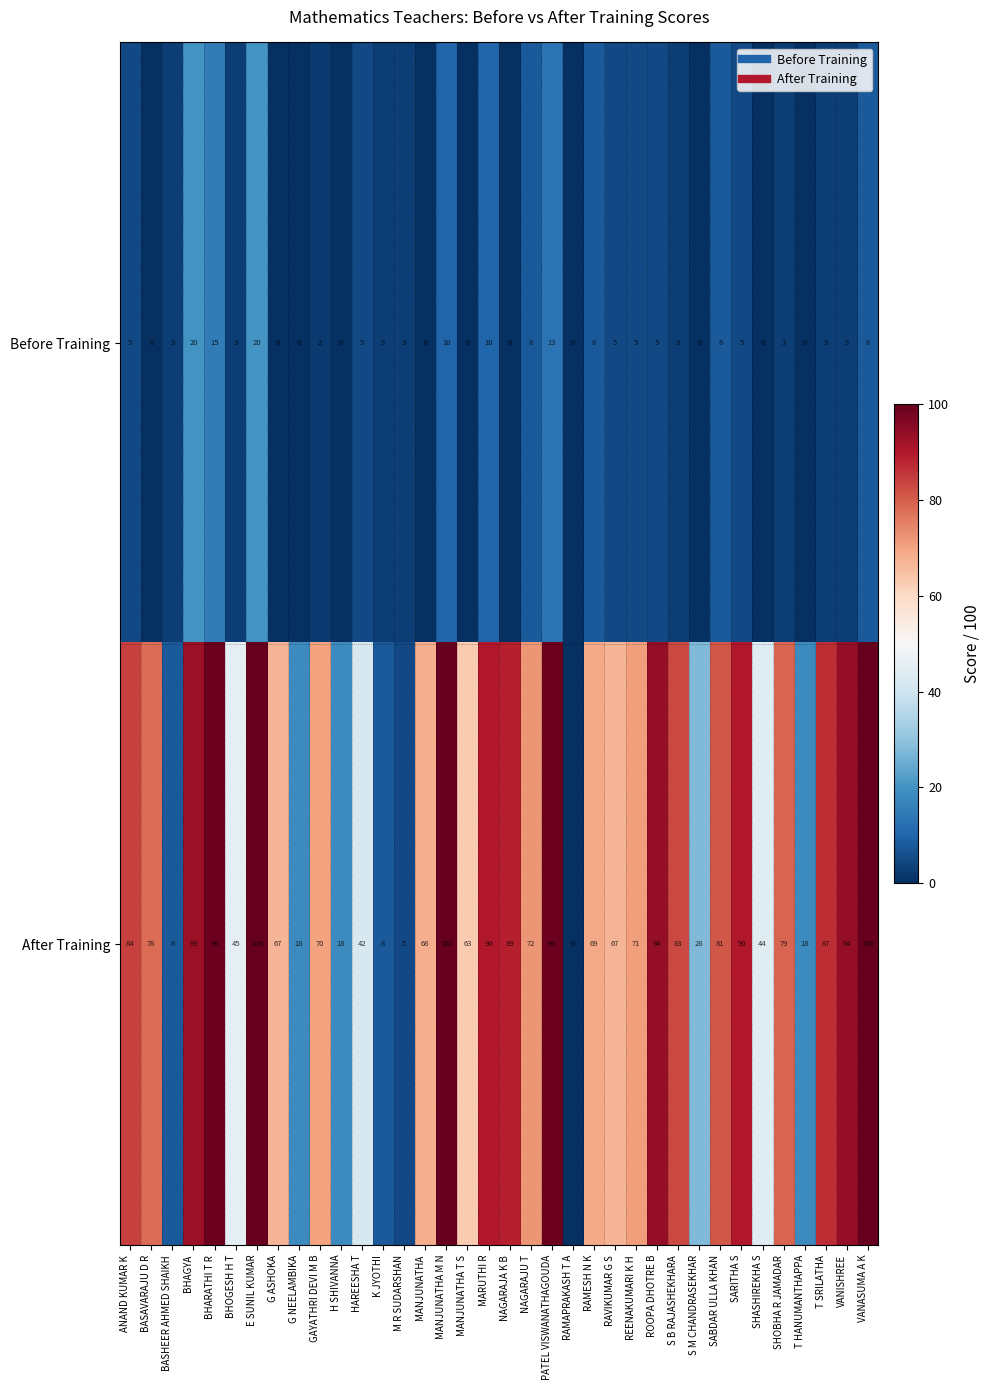

Is it true that After Training equals 158 at ROOPA DHOTRE B?

False